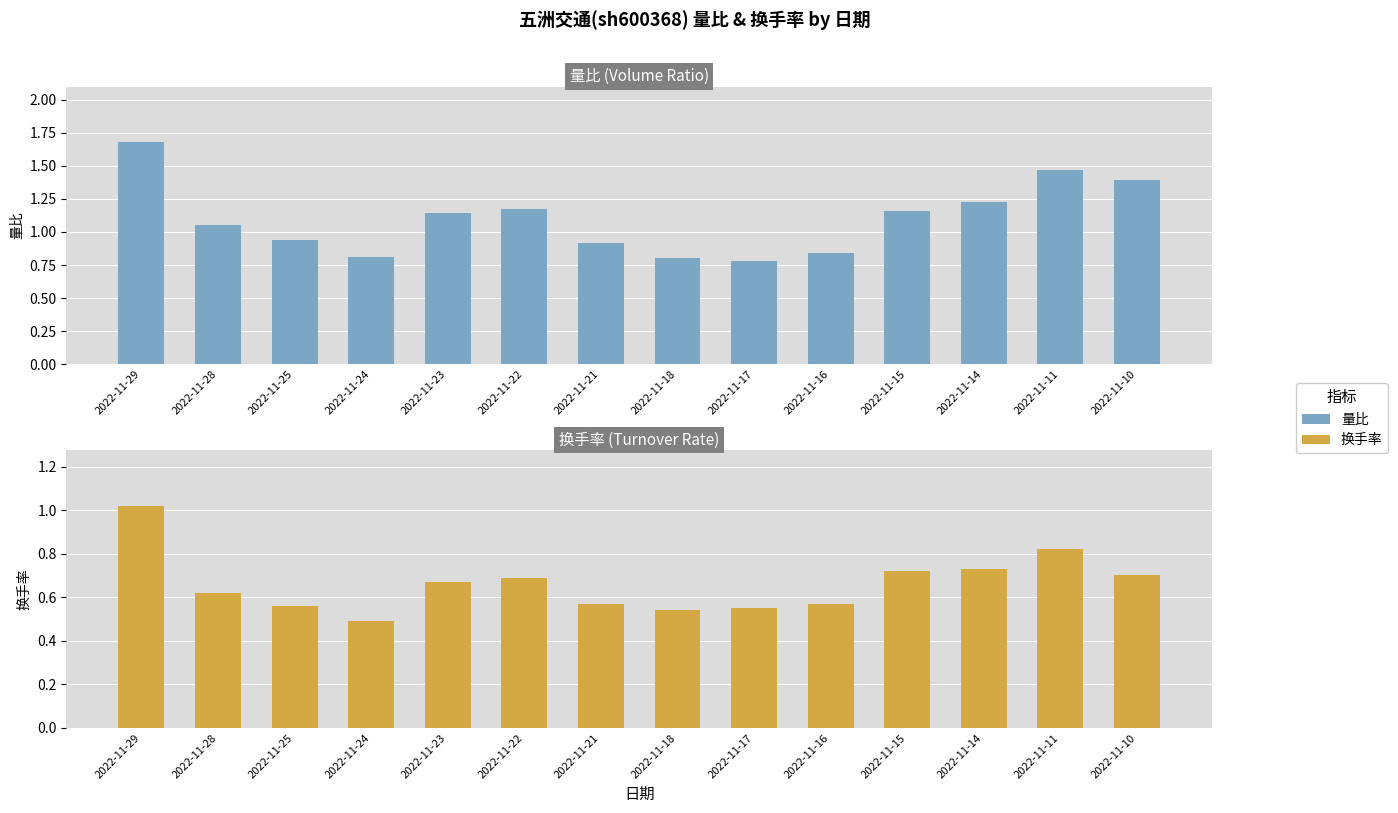

What is the difference between the 量比 values at 2022-11-18 and 2022-11-25?

0.1